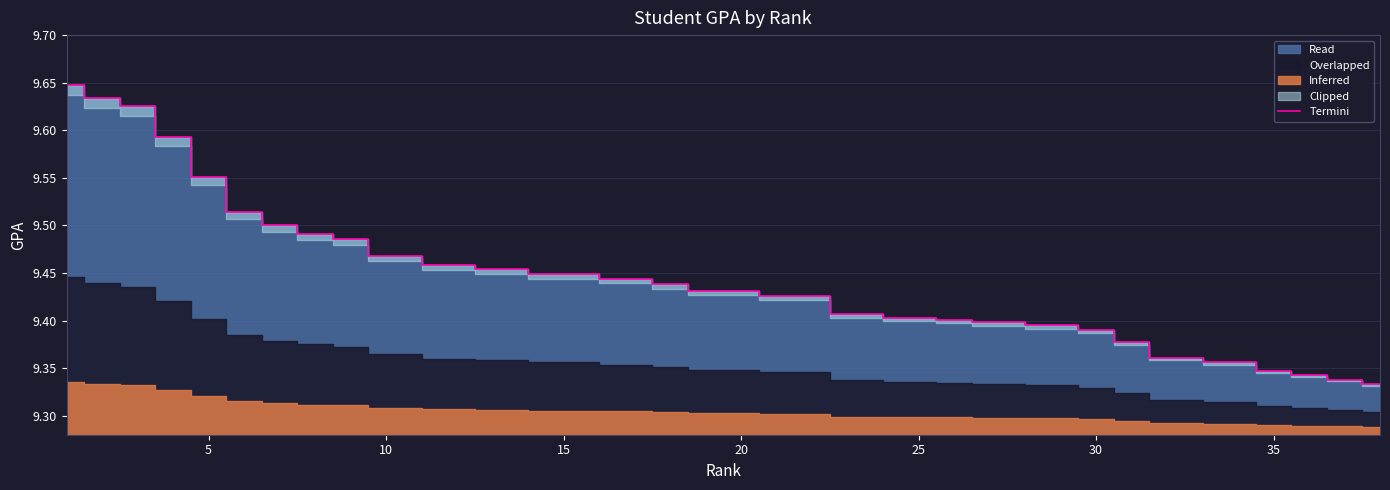

What is the average value?

9.4